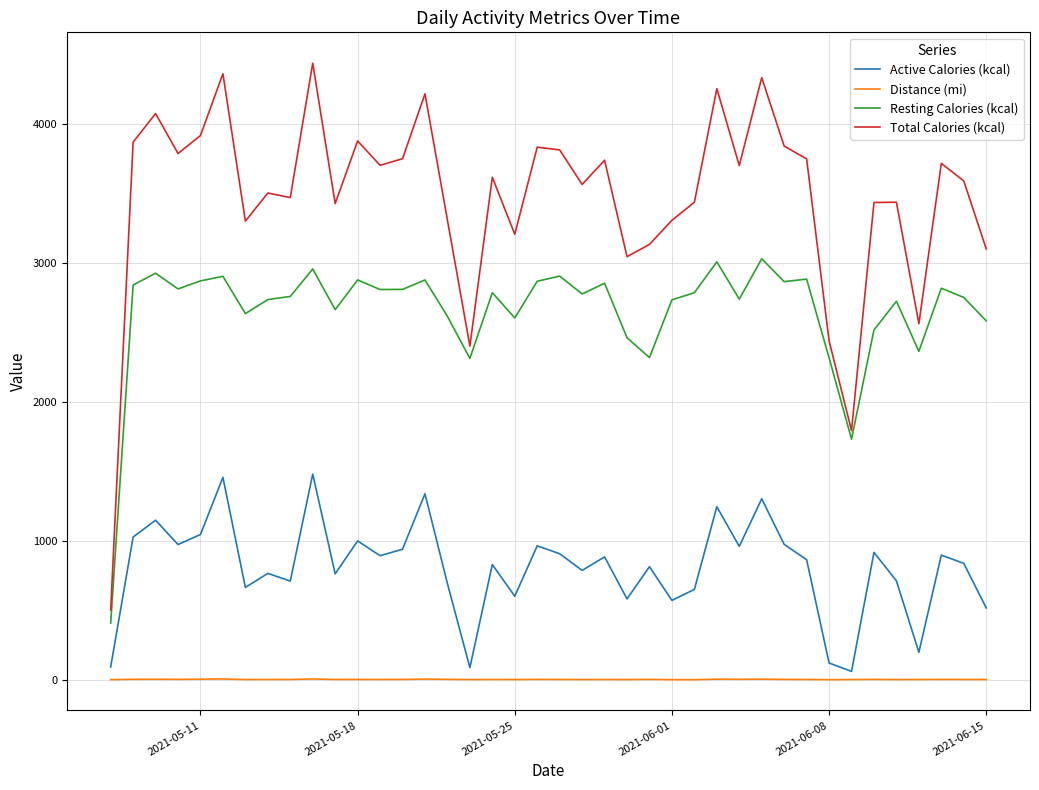

Which series has the largest total across all categories?

Total Calories (kcal)